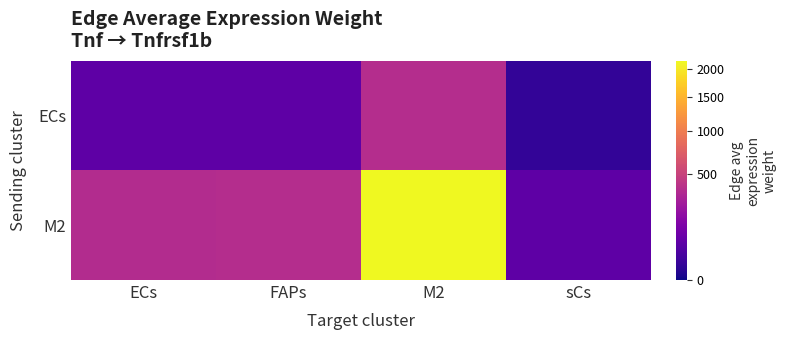

What is the minimum value shown in the chart?

10.2